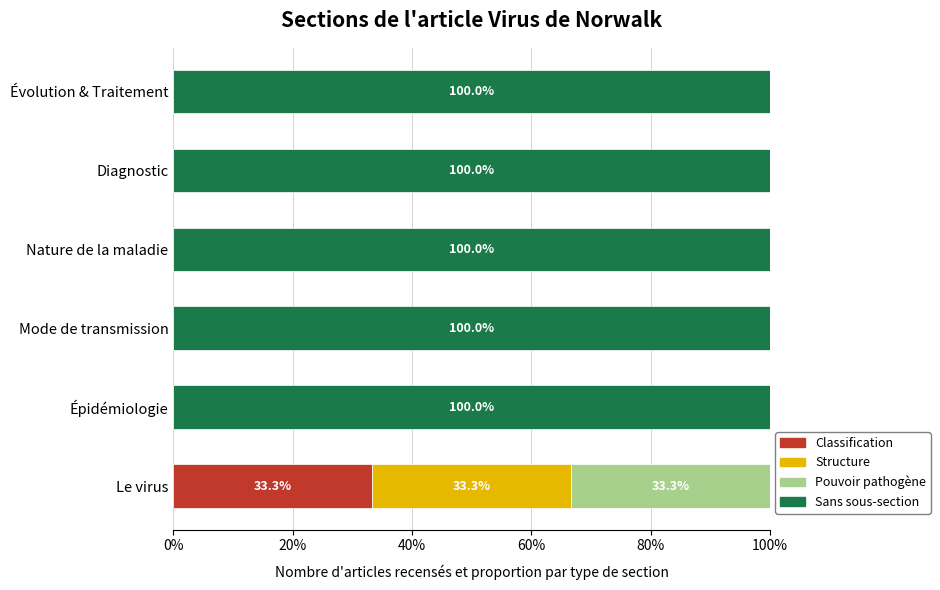

How many categories are shown in the chart?

6